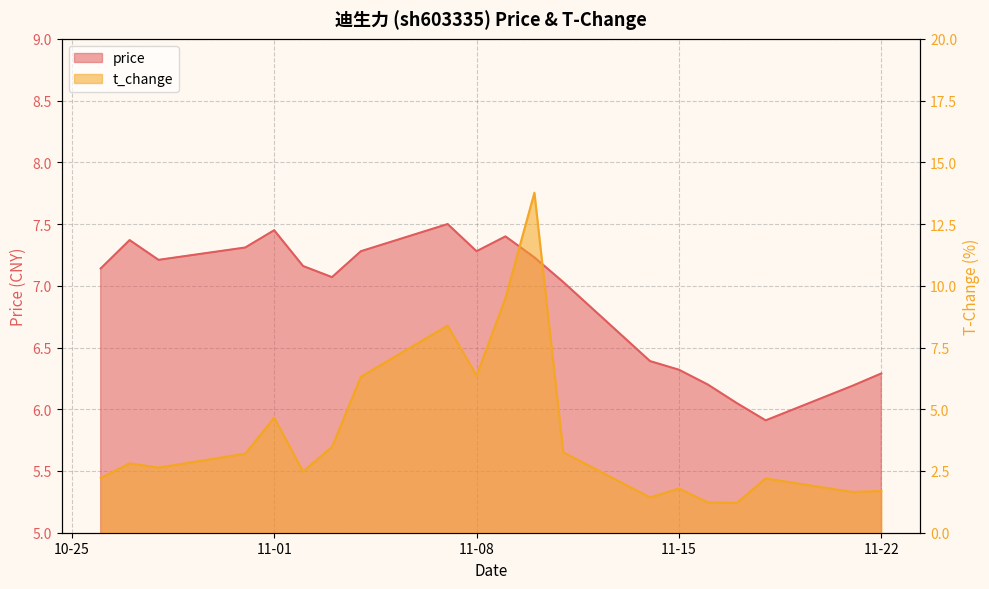

What is the total value across all series at 11-01?

12.1